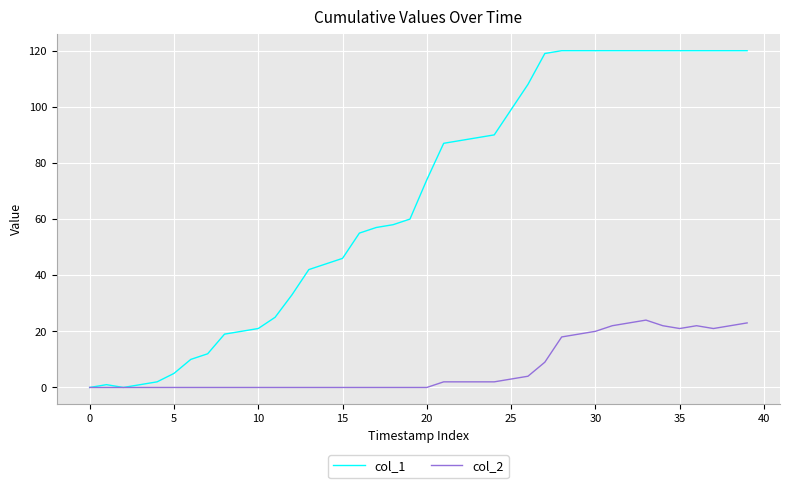

What is the average value of the col_2 series?

7